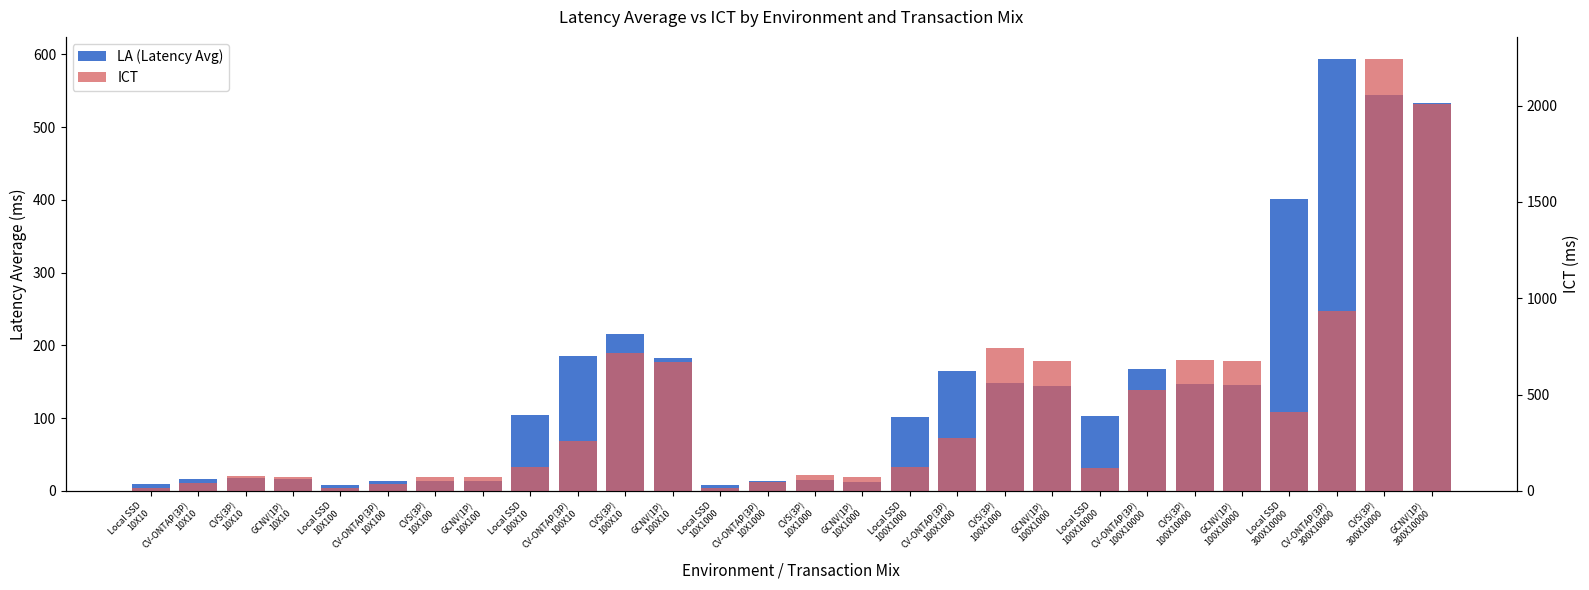

Which label corresponds to the smallest value in the chart?

Local SSD
10X1000